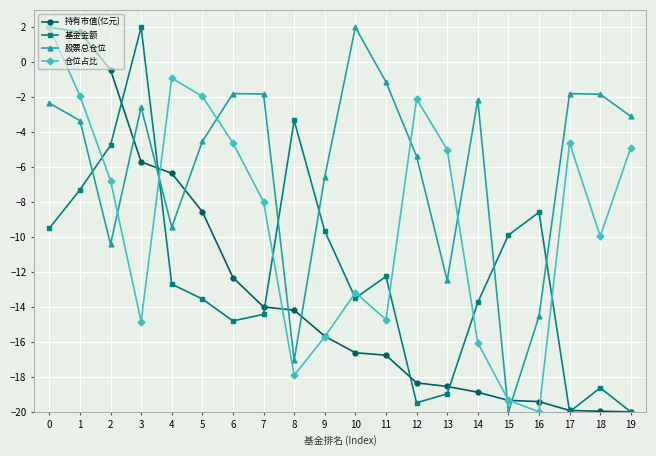

Read the 股票总仓位 value at 13.

-12.5